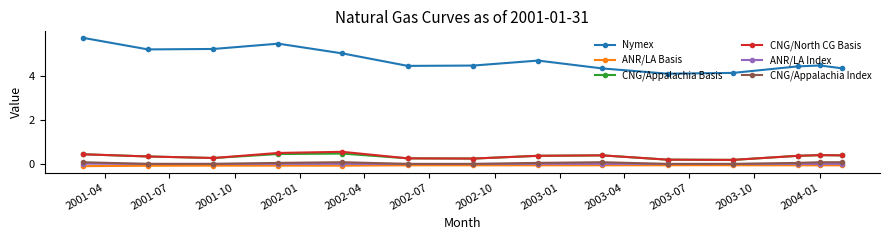

What is the value of the Nymex point at the 2nd from the left?

5.2